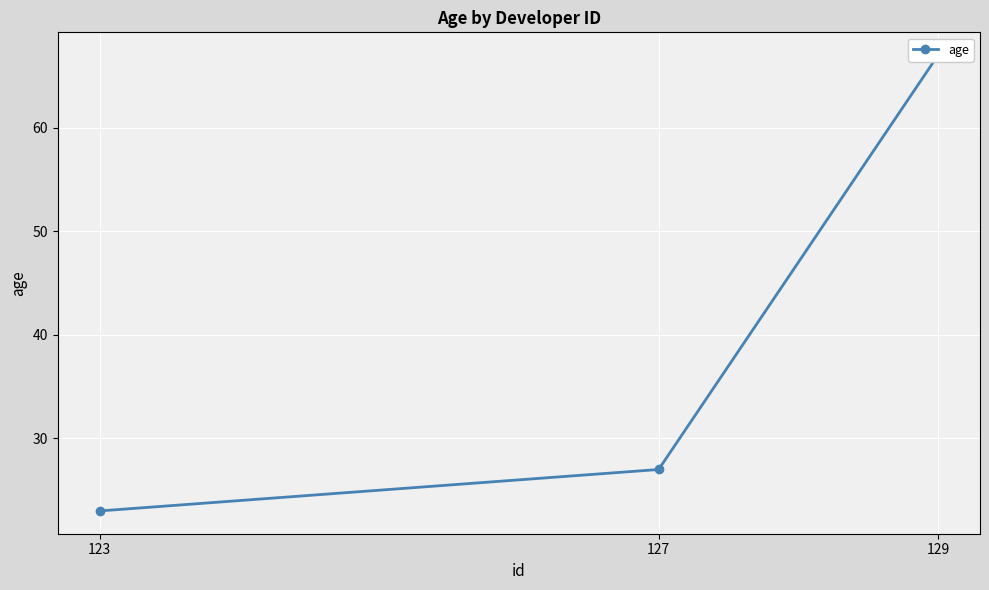

Which category has the highest value across all series?

129